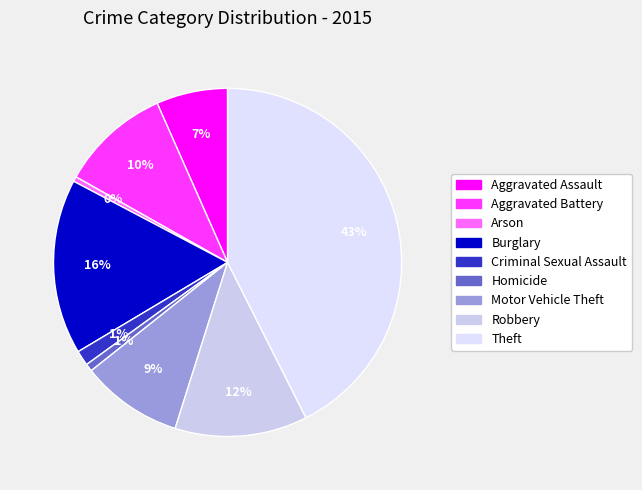

Count the number of slices in the pie.

9